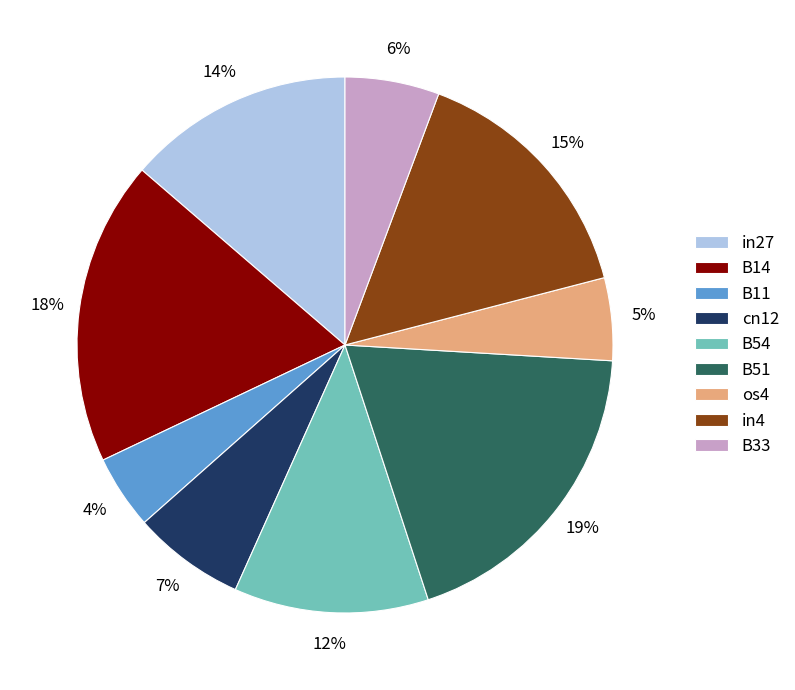

To the nearest percent, what is the combined percentage of B54 and B11?

16%